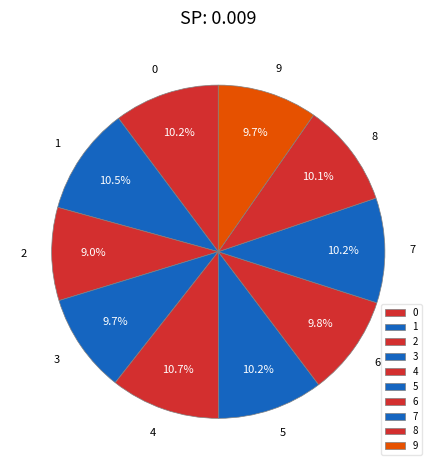

What is the smallest slice in the pie chart?

2